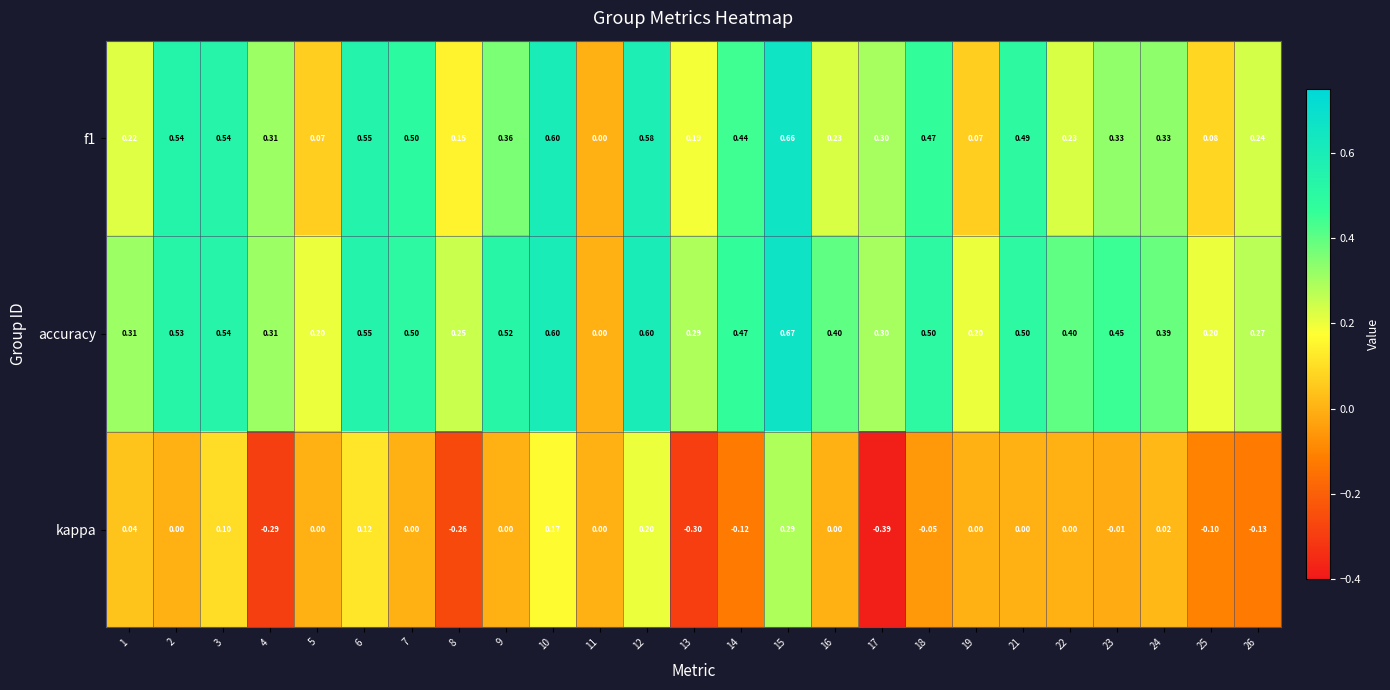

Which series has the widest spread of values?

kappa